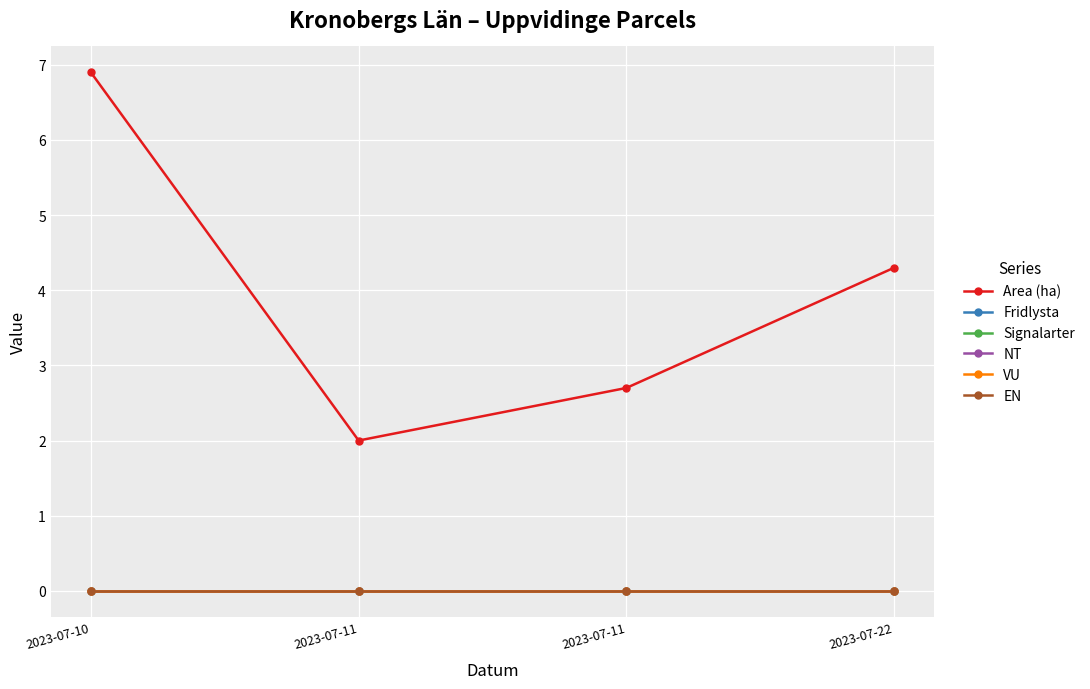

Does the chart have visible grid lines?

Yes